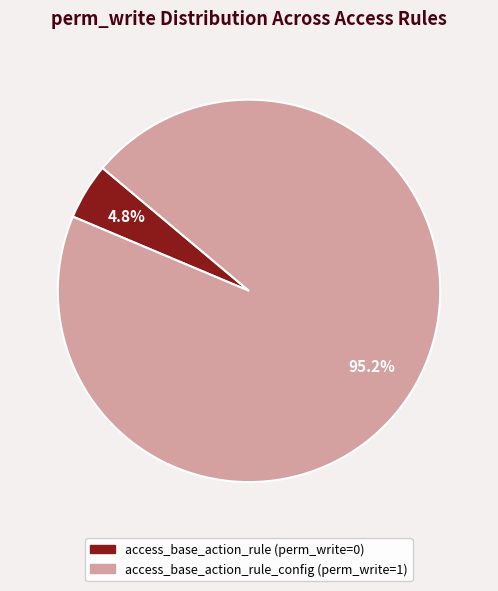

Is there any slice that represents more than half of the pie?

Yes